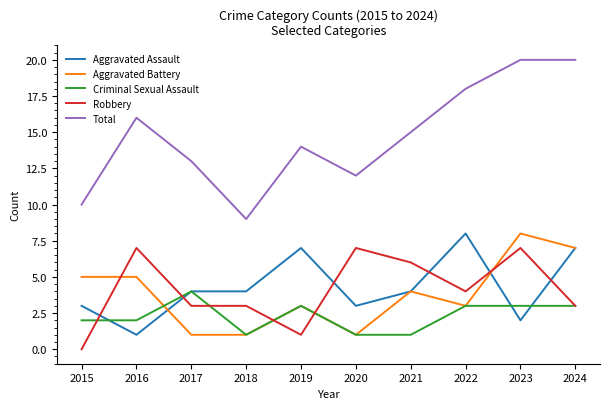

How many times do Aggravated Assault and Robbery cross each other?

6